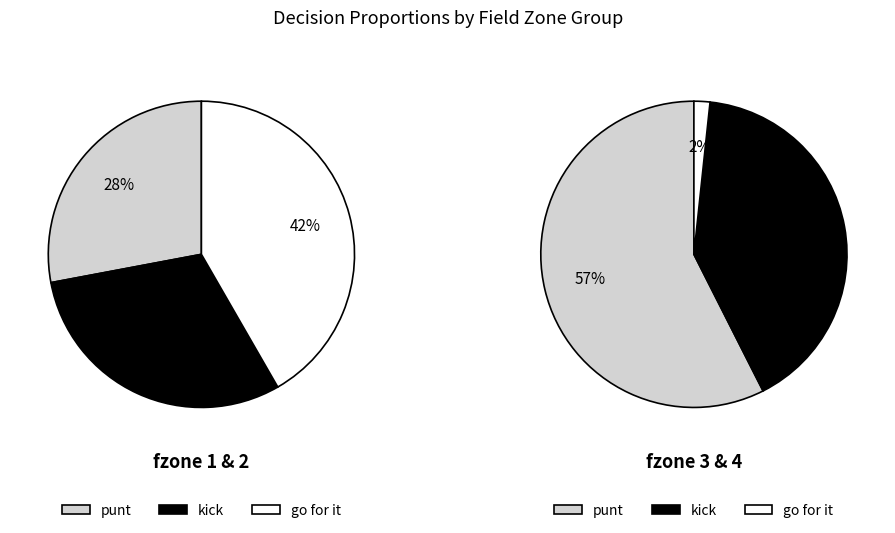

Is 4 the majority of the pie?

No